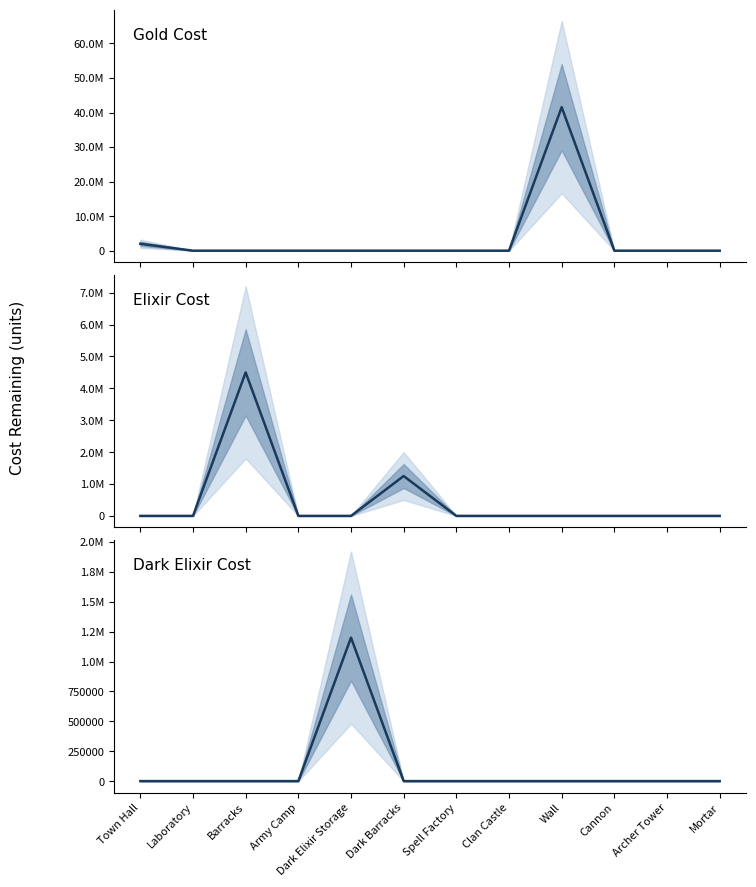

Is it true that Elixir Cost equals -1382689 at Cannon?

False